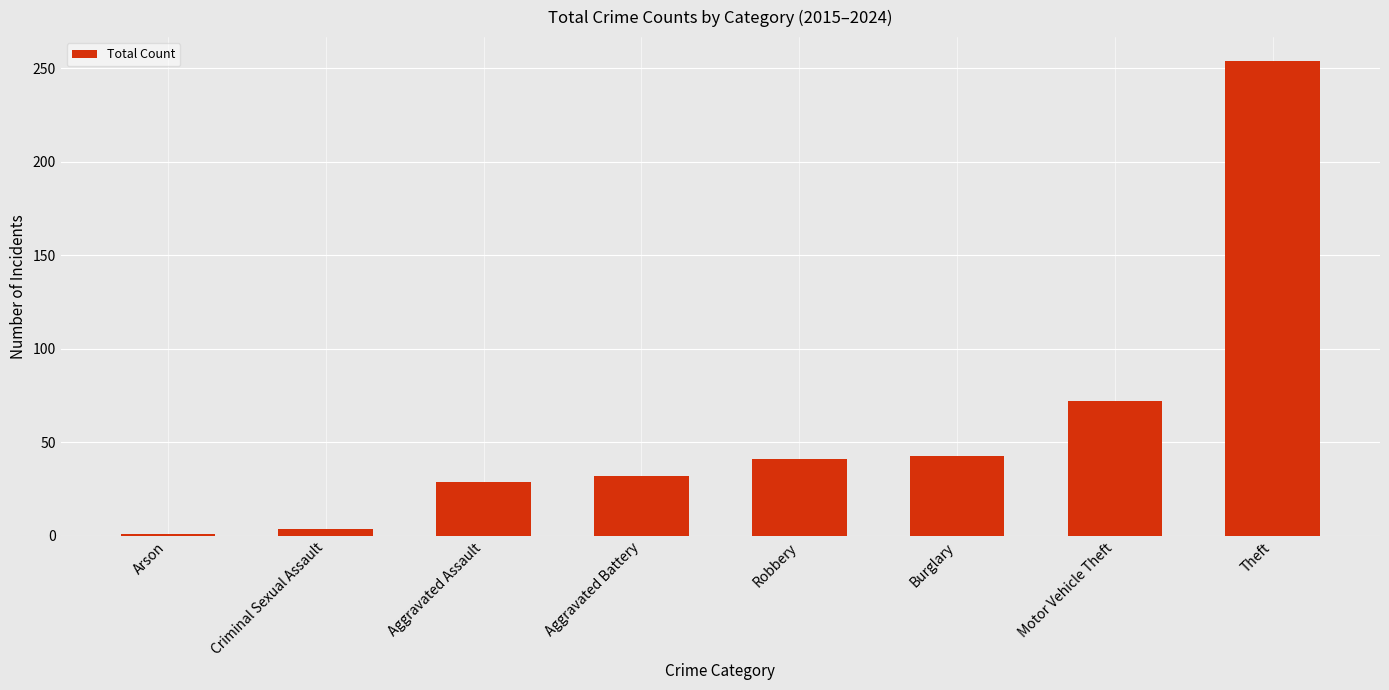

Reading left to right, list all the values displayed in this chart.

1	4	29	32	41	43	72	254